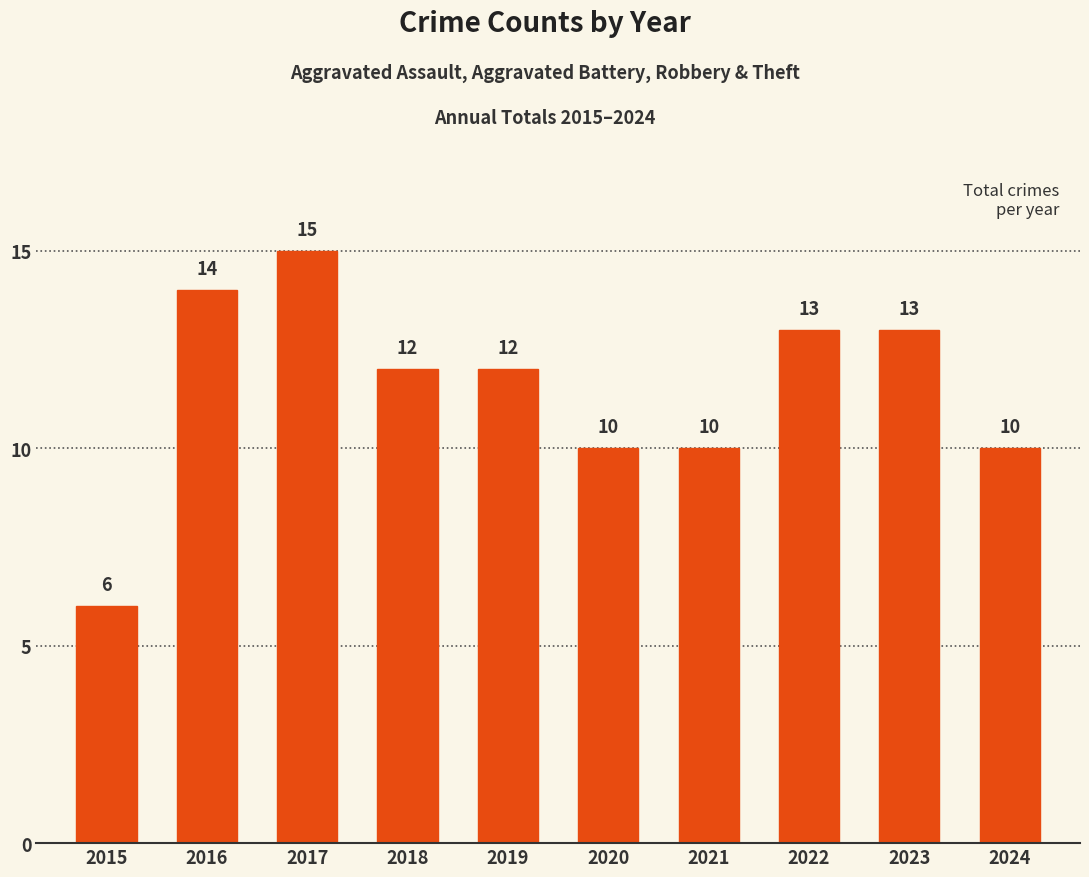

Reading left to right, list all the values displayed in this chart.

2015=6	2016=14	2017=15	2018=12	2019=12	2020=10	2021=10	2022=13	2023=13	2024=10